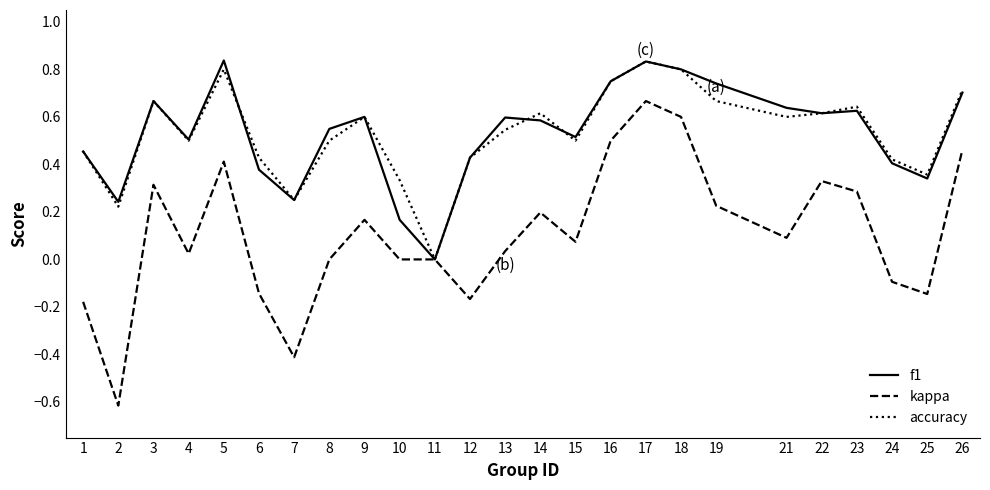

Which series has the largest range (max minus min)?

kappa